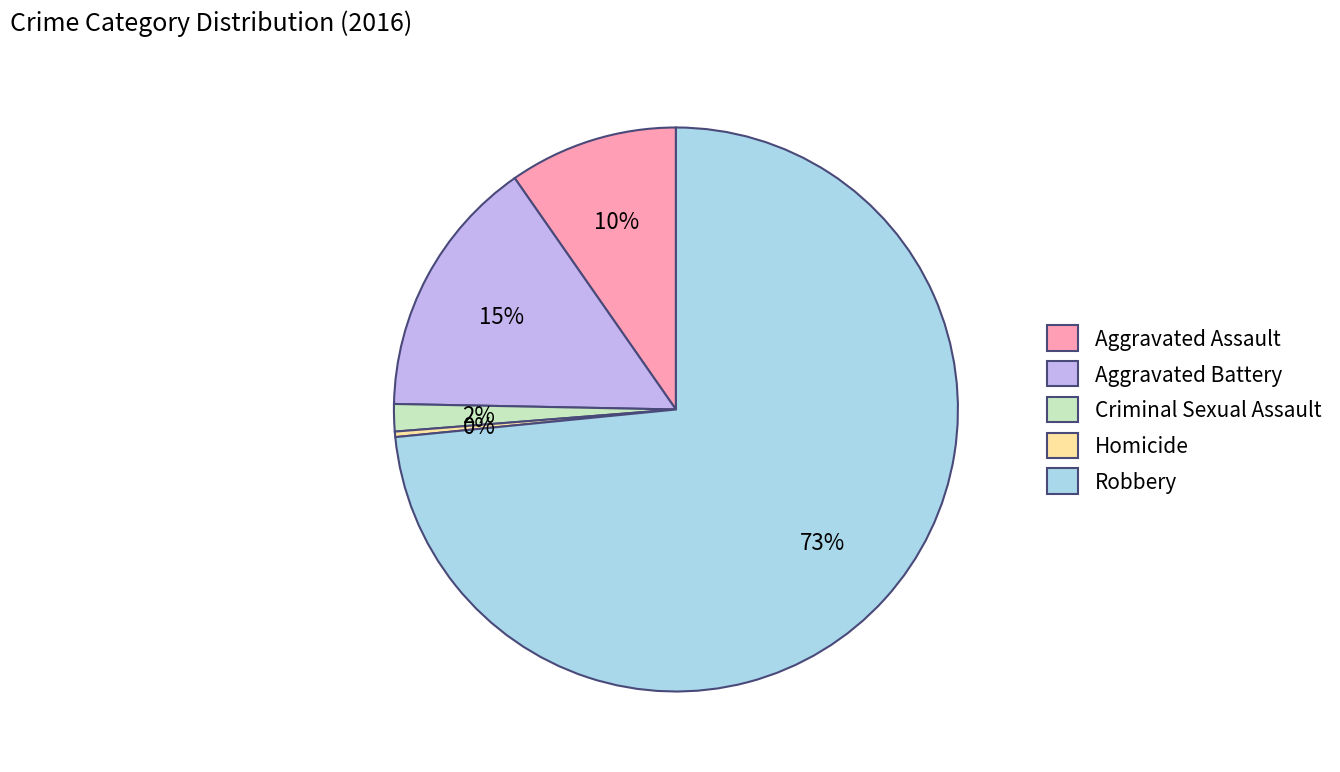

Is the sum of Homicide and Criminal Sexual Assault greater than half?

No